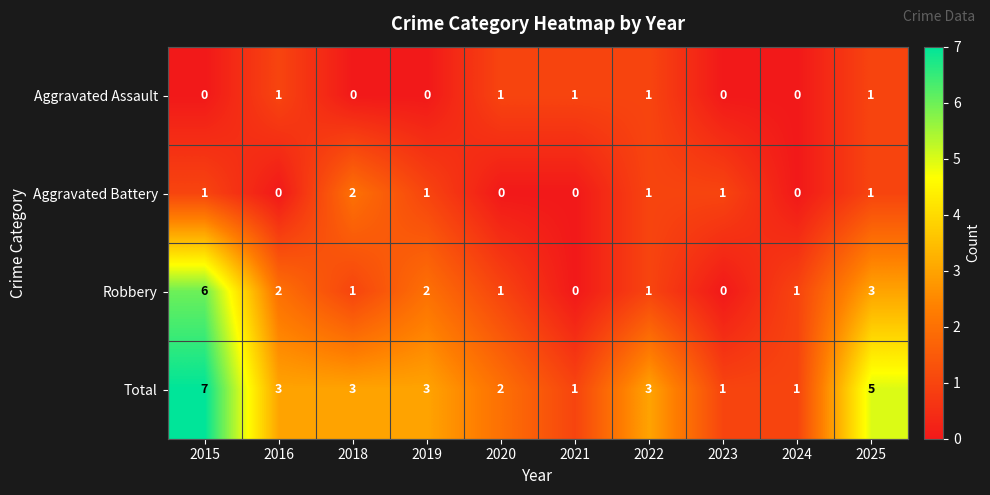

The value of Aggravated Assault at 2025 is 1. True or false?

True